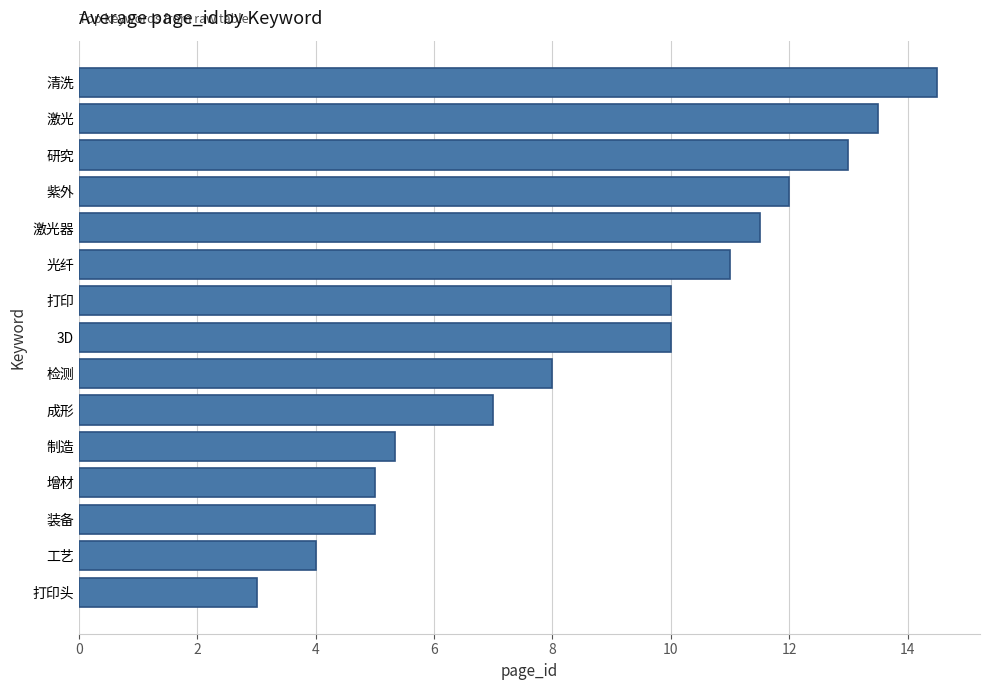

Where is the data nearest to the value 8?

检测